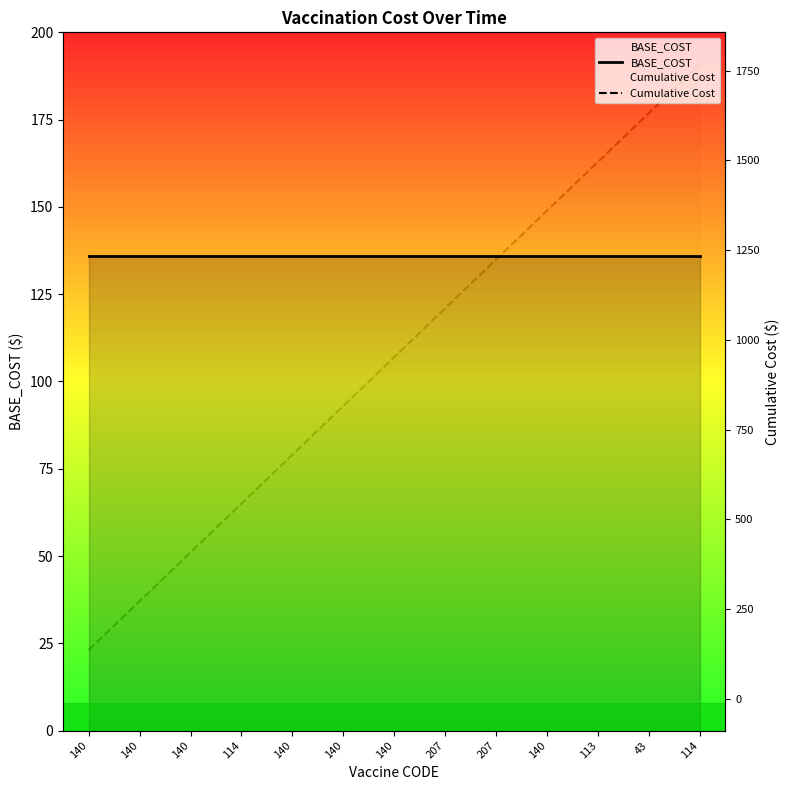

Reading left to right, extract all data points from this chart.

BASE_COST: 136	136	136	136	136	136	136	136	136	136	136	136	136
Cumulative Cost: 136	272	408	544	680	816	952	1088	1224	1360	1496	1632	1768